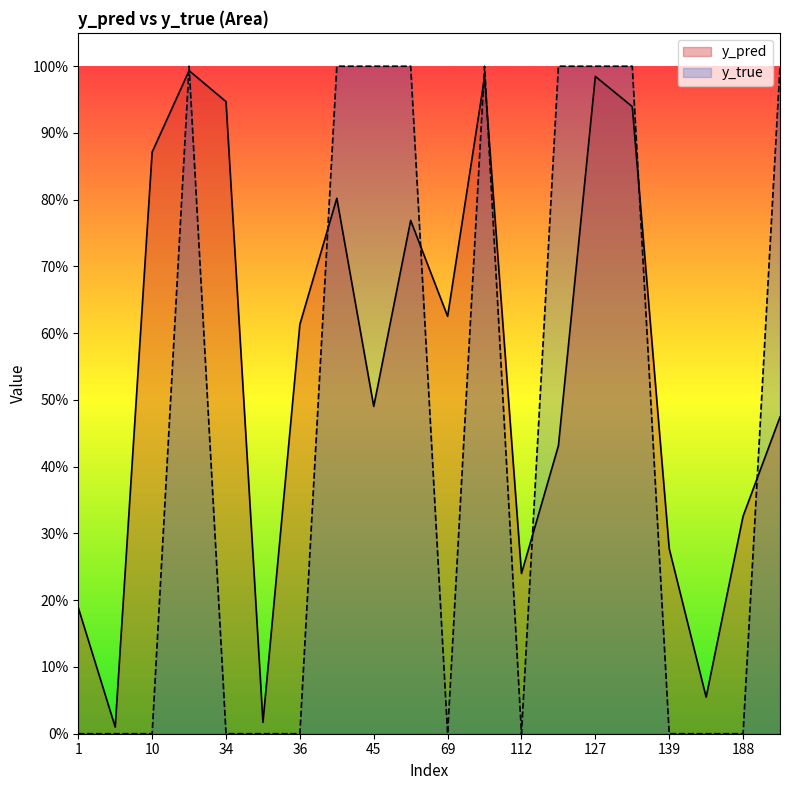

How many intersections are there between y_pred and y_true?

9